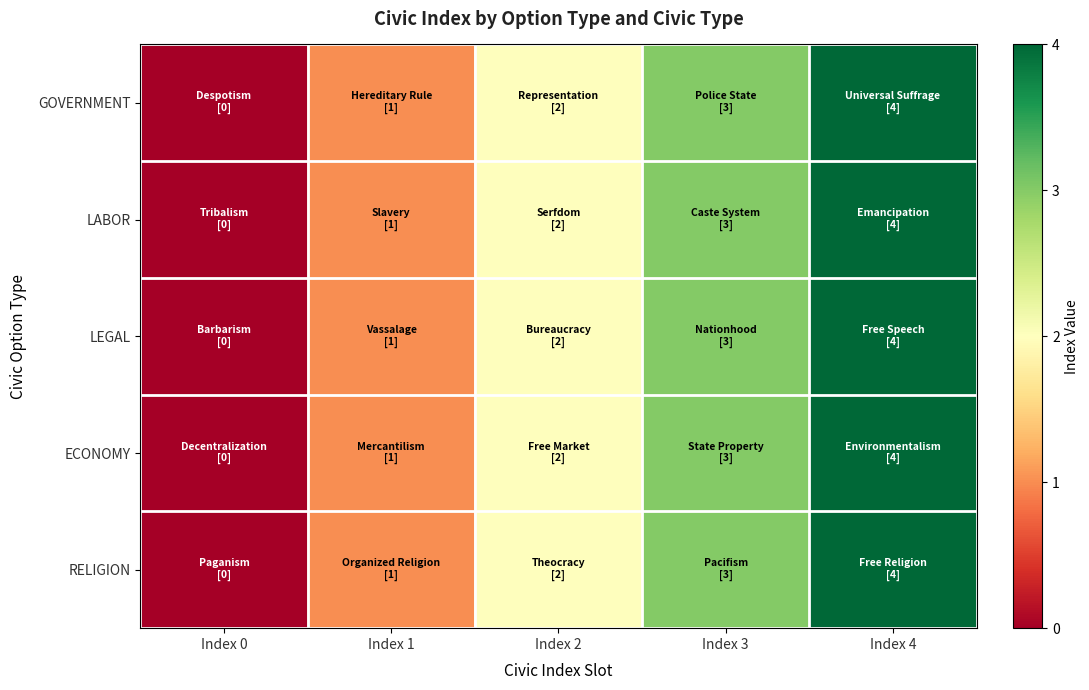

At how many categories does at least one series exceed 3?

1